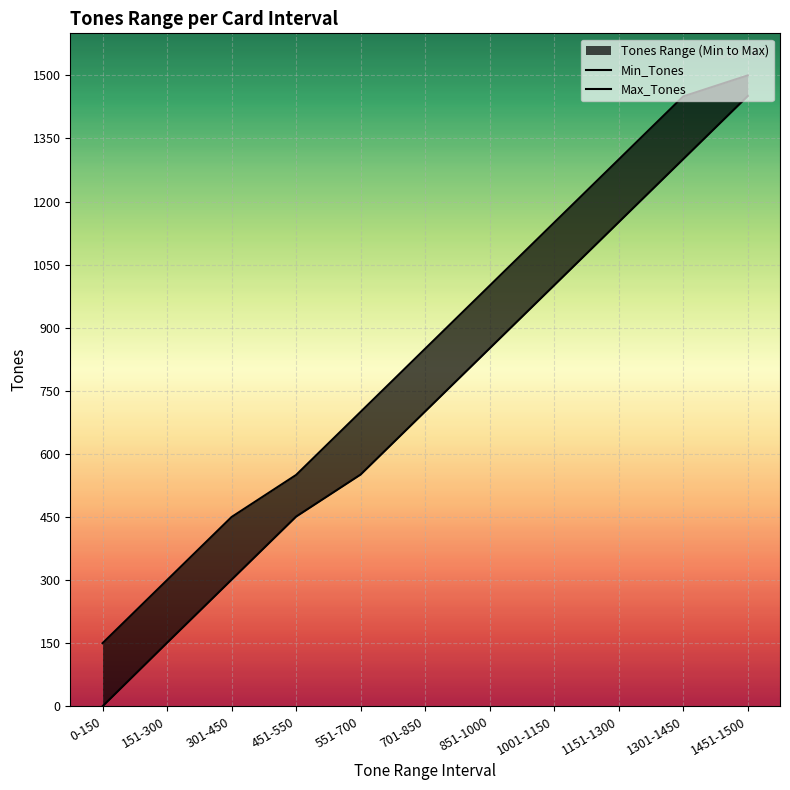

At how many categories does at least one series exceed 1278?

3